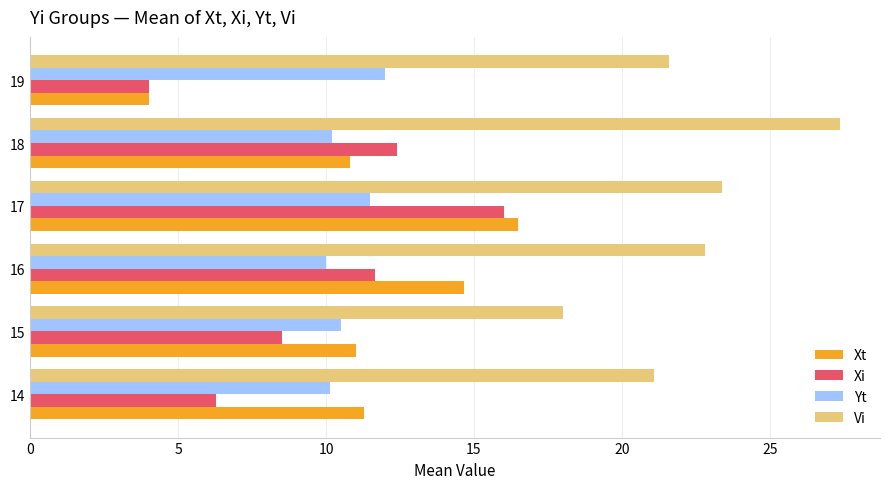

At how many categories does at least one series exceed 7?

6